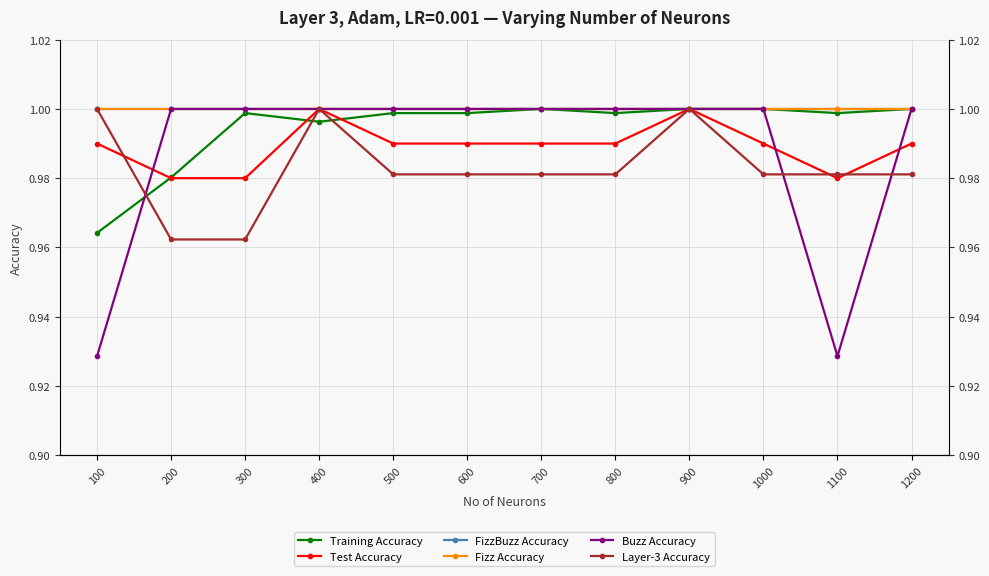

True or false: Fizz Accuracy has more than 0 points higher than both neighbors.

False